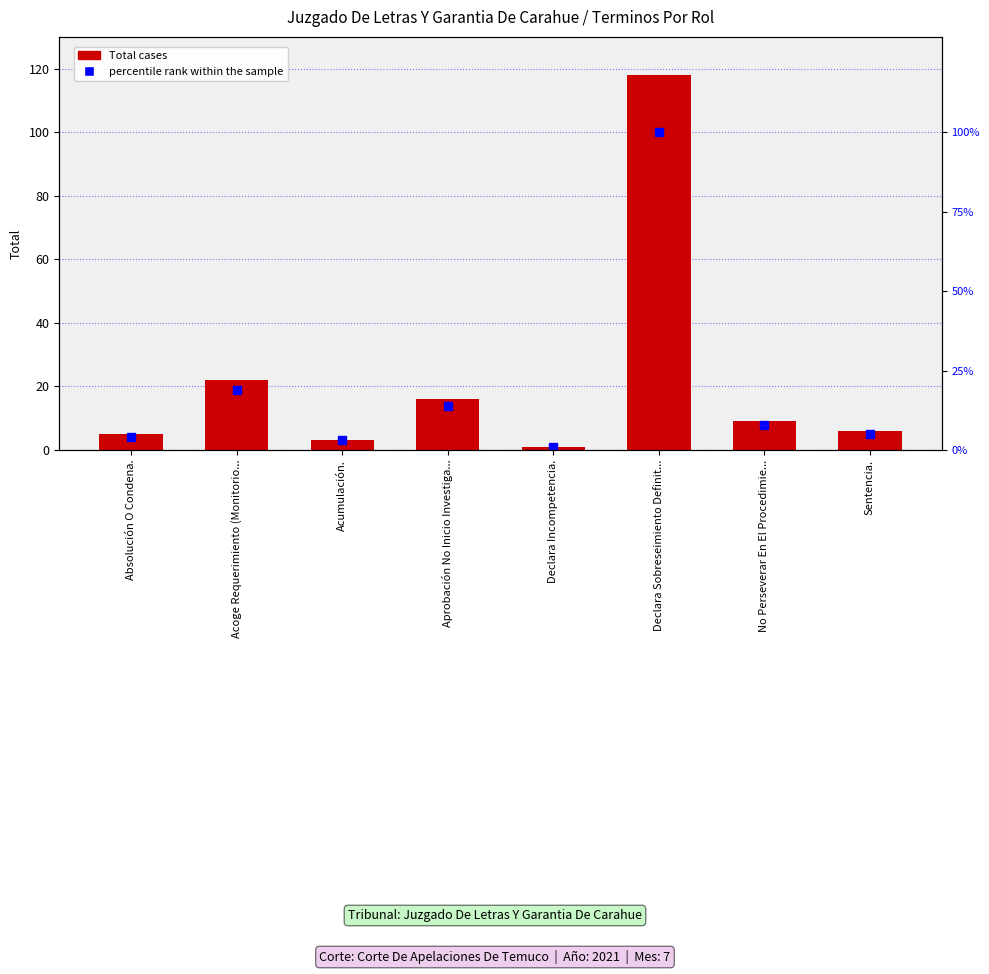

How many data points in Total cases are above 9?

3